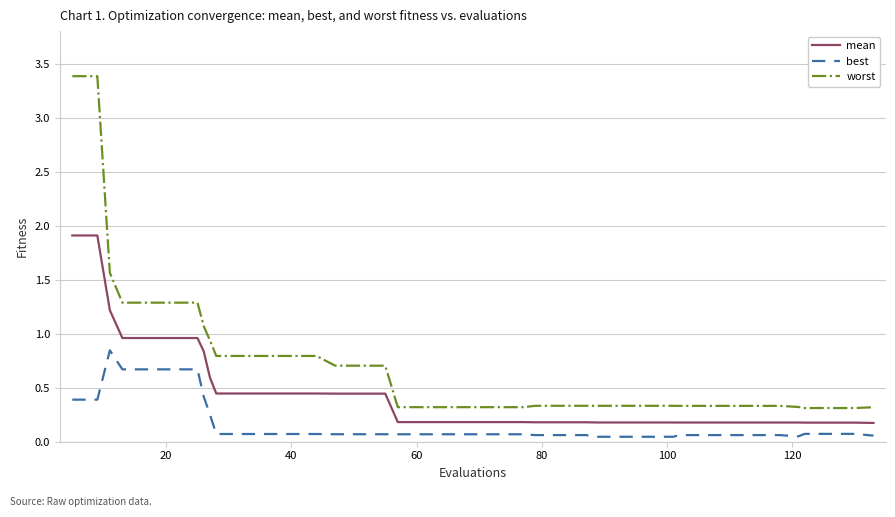

What is the sum of all best values?

6.9